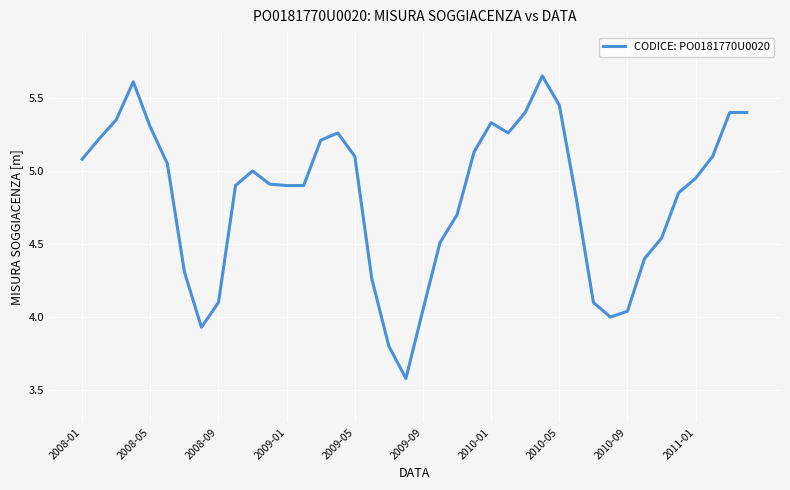

What is the difference between the maximum and minimum values?

2.1